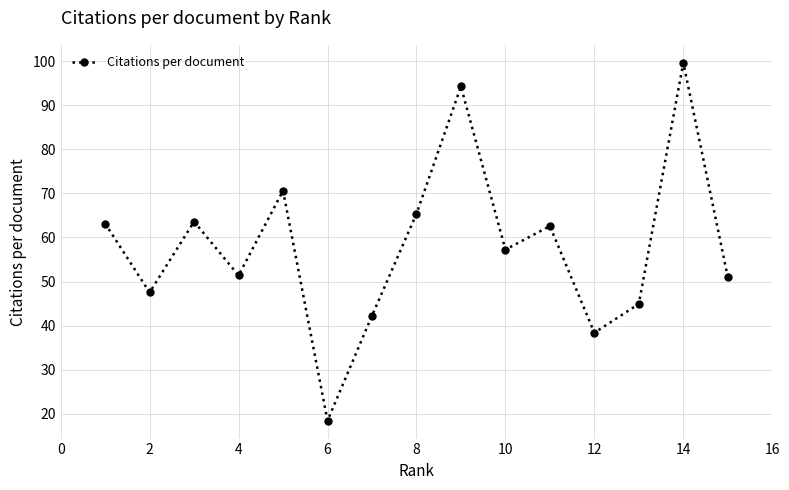

What is the smallest value displayed?

18.4